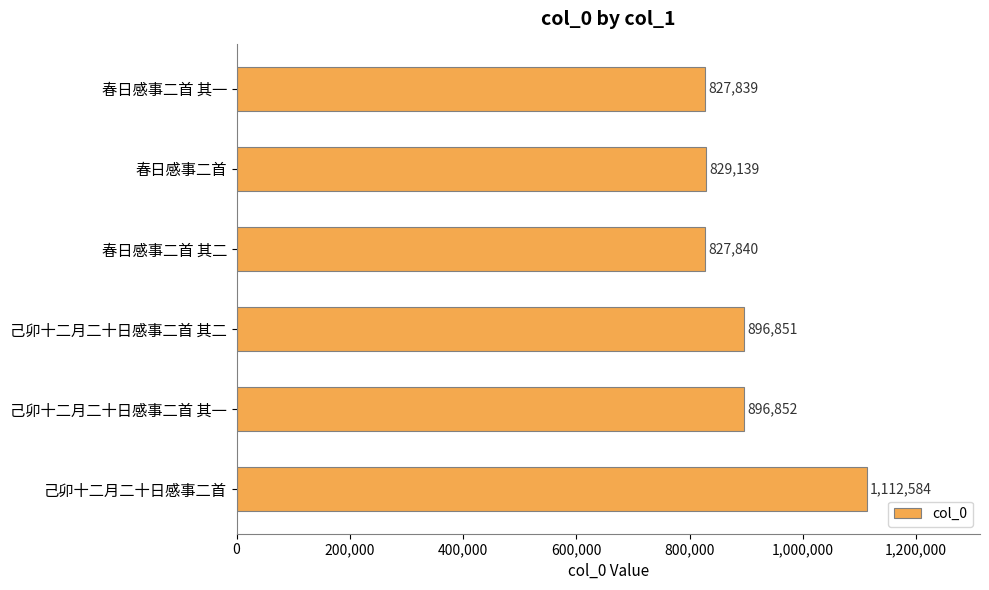

What is the average value?

898518